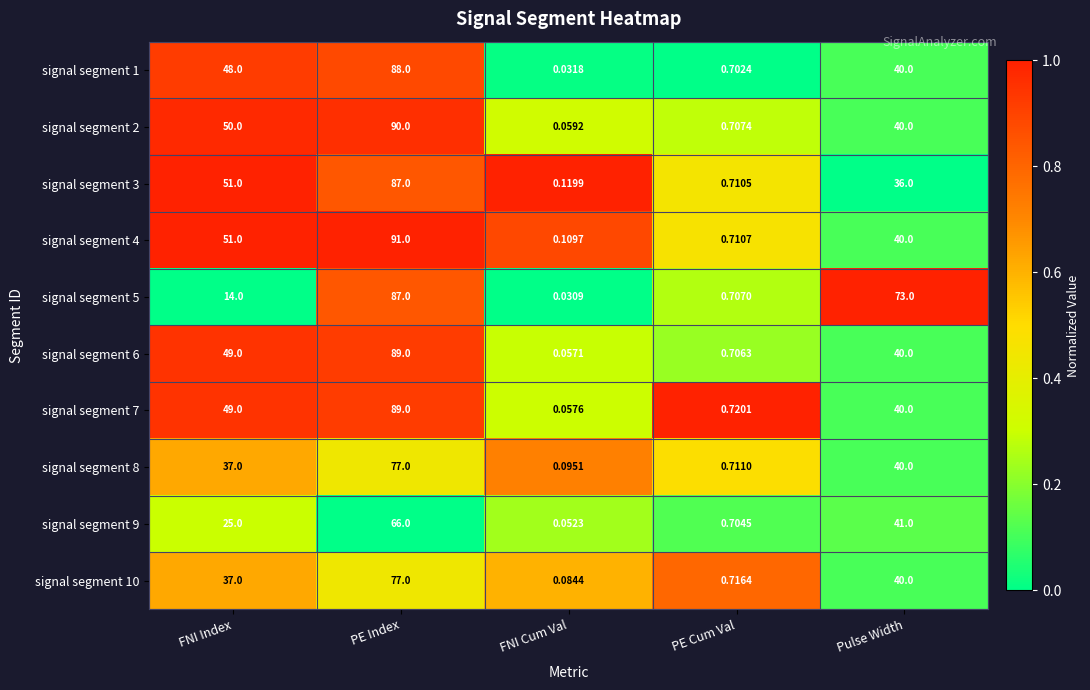

Which series has the largest total across all categories?

signal segment 4